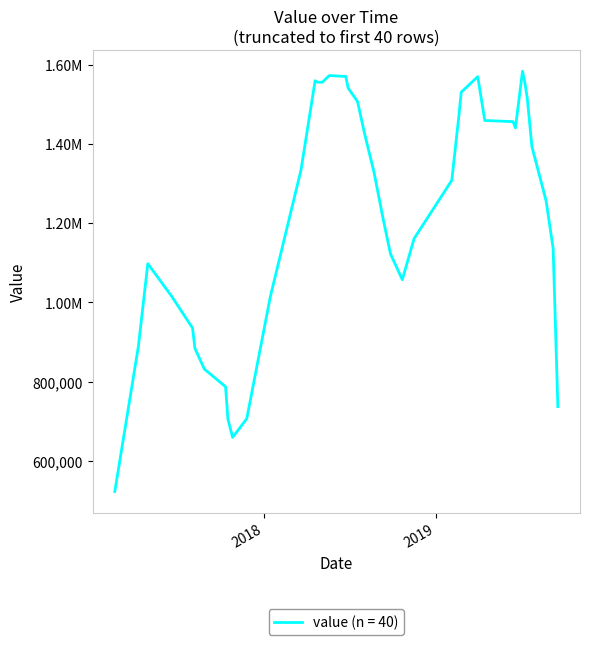

List the labels in order of value, smallest first.

2017-02-18, 2017-11-25, 2017-10-26, 2017-10-16, 2017-10-11, 2017-08-07, 2018-01-14, 2017-08-02, 2017-08-27, 2018-11-15, 2017-06-18, 2018-10-21, 2019-09-16, 2017-04-29, 2019-09-06, 2018-09-26, 2019-06-13, 2017-04-09, 2018-09-11, 2019-08-22, 2018-08-22, 2019-02-03, 2019-07-23, 2018-07-18, 2019-02-23, 2018-08-02, 2019-02-18, 2019-07-13, 2018-04-24, 2018-06-28, 2018-05-19, 2018-04-19, 2018-05-04, 2019-07-08, 2019-07-03, 2018-03-20, 2018-06-23, 2019-06-18, 2019-03-30, 2019-04-14